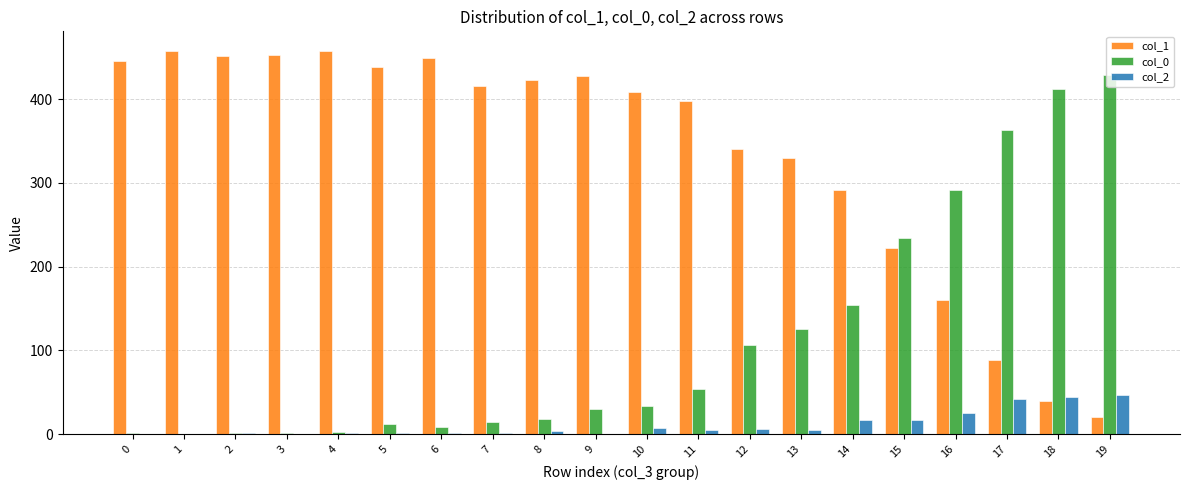

The col_0 series shows 94 at 11. True or false?

False